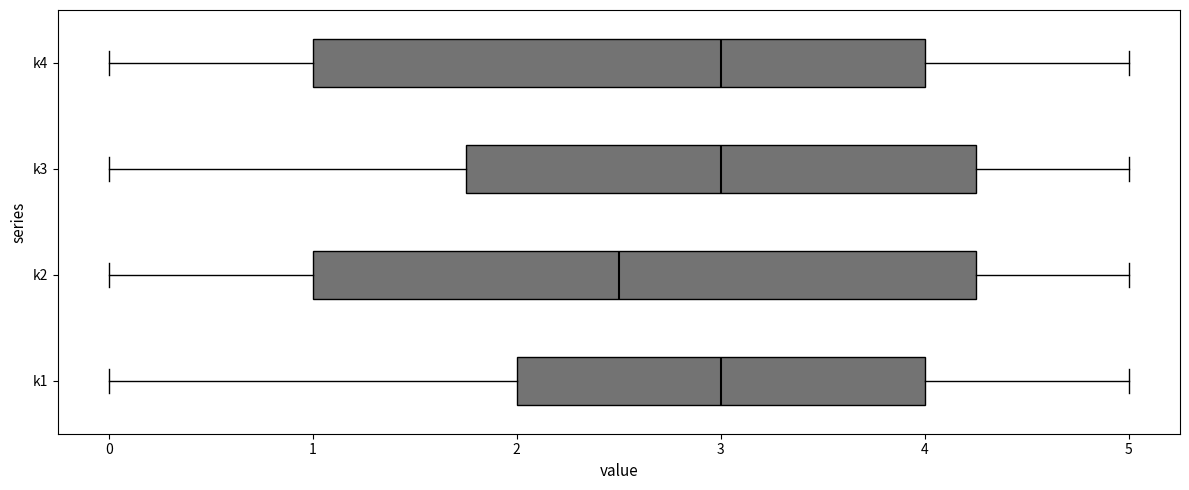

Where is the left edge of the box for k4 on the x-axis? The values are not printed on the chart, so give them approximately, as read against the axis.

1.0